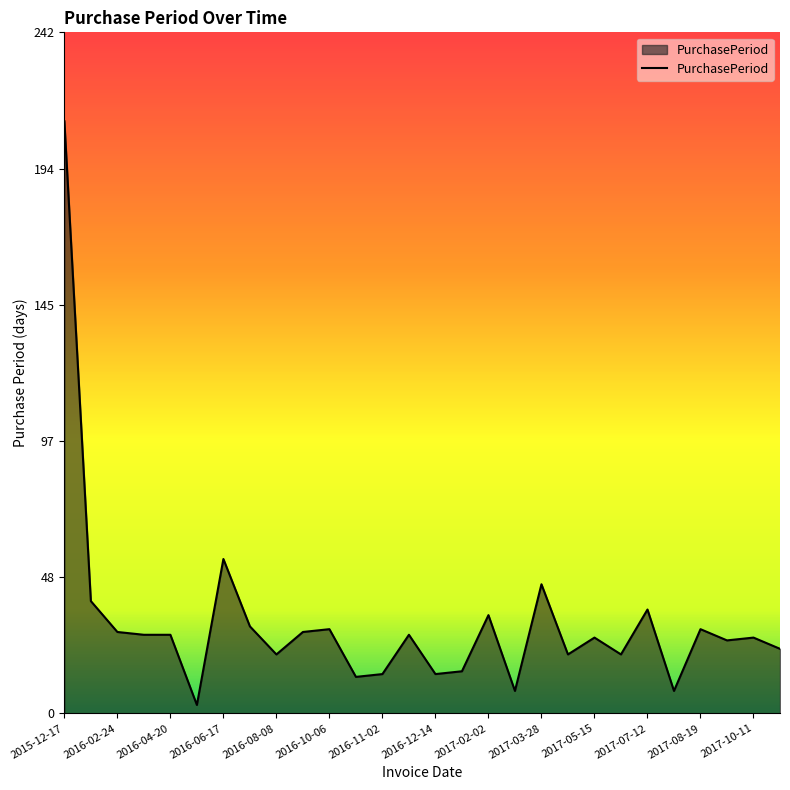

What is the difference between the maximum and minimum values?

208